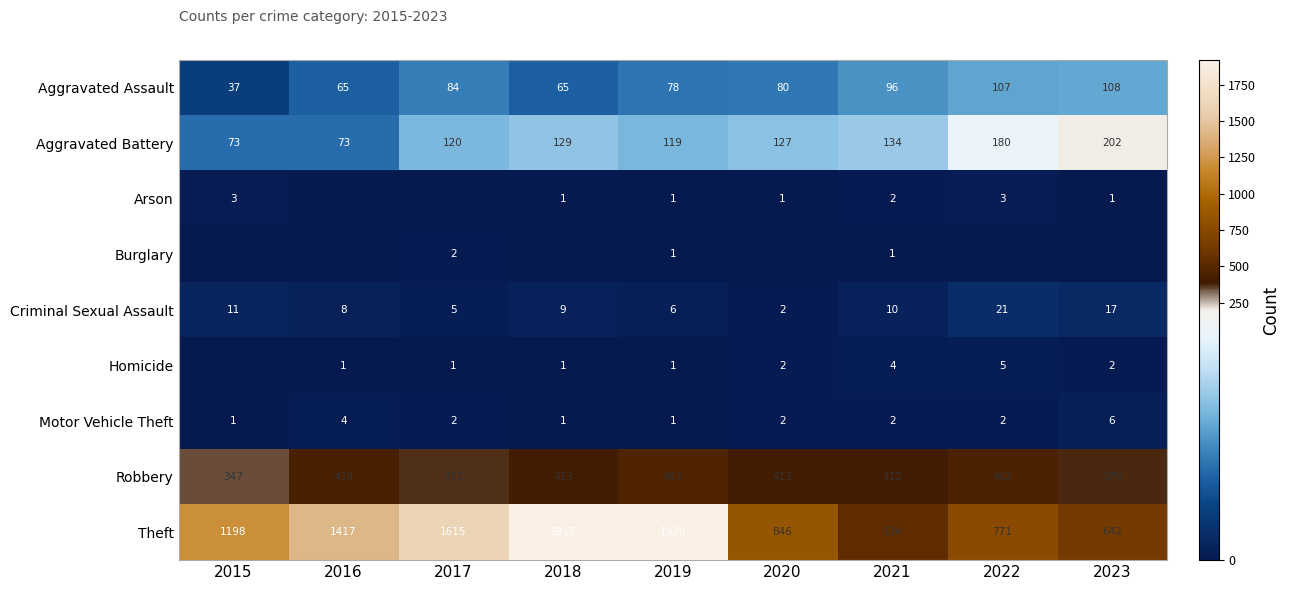

Which has a higher value, 2016 or 2022?

2022